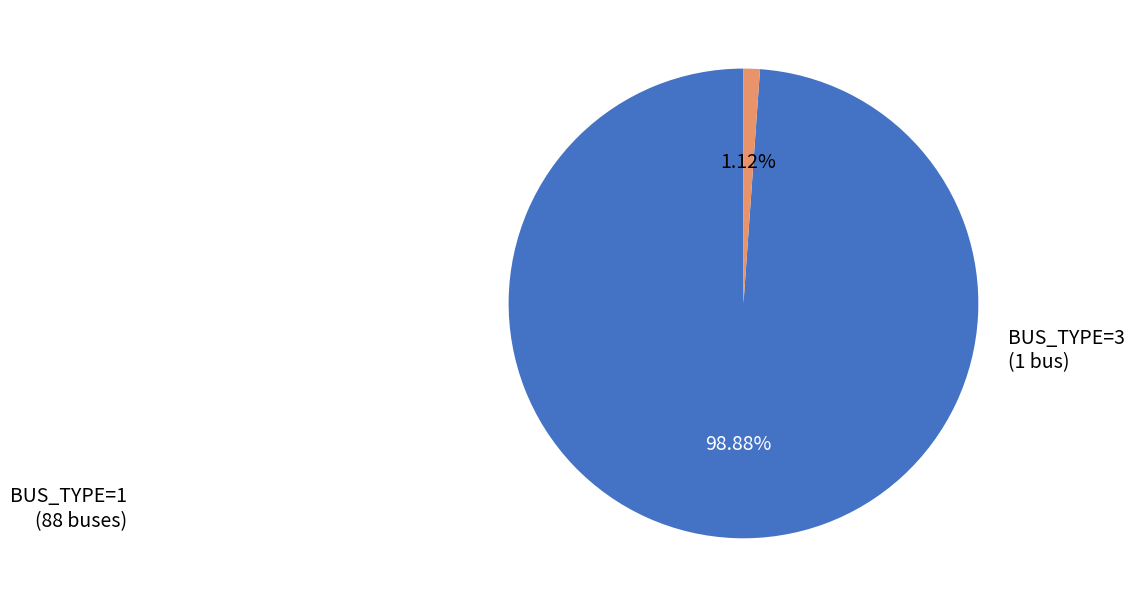

To the nearest percent, what is the difference between the largest and smallest slice percentages?

98%